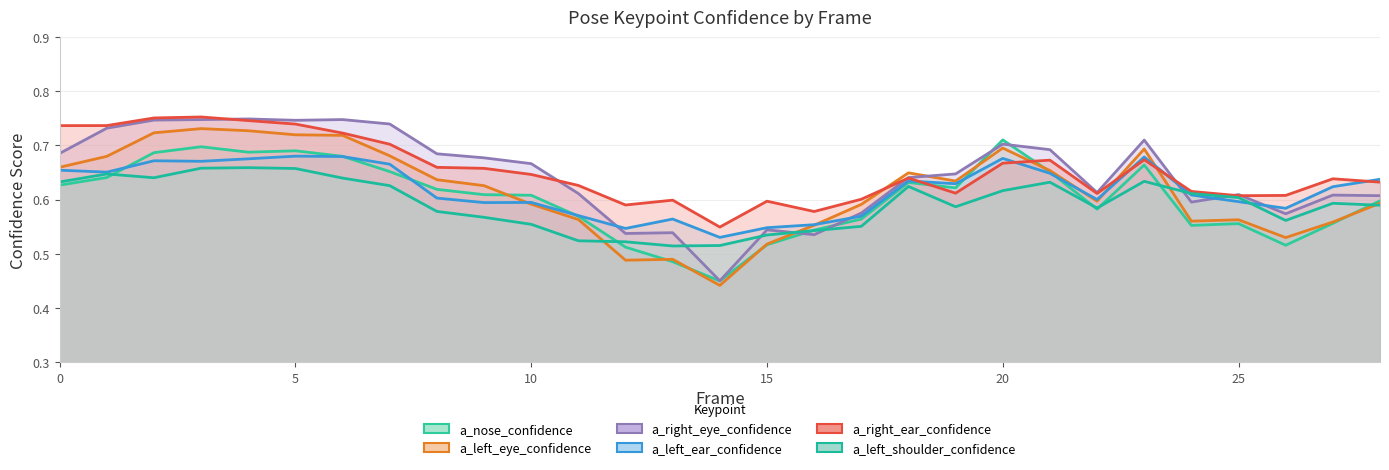

Which series has the largest range (max minus min)?

a_right_eye_confidence